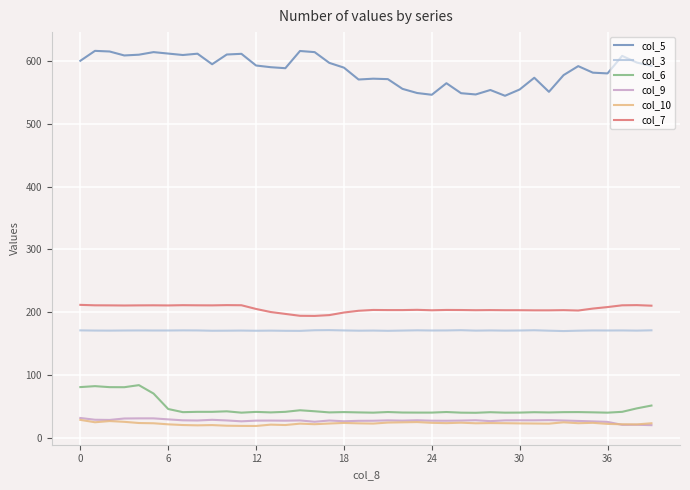

True or false: col_5 and col_7 intersect in this chart.

False